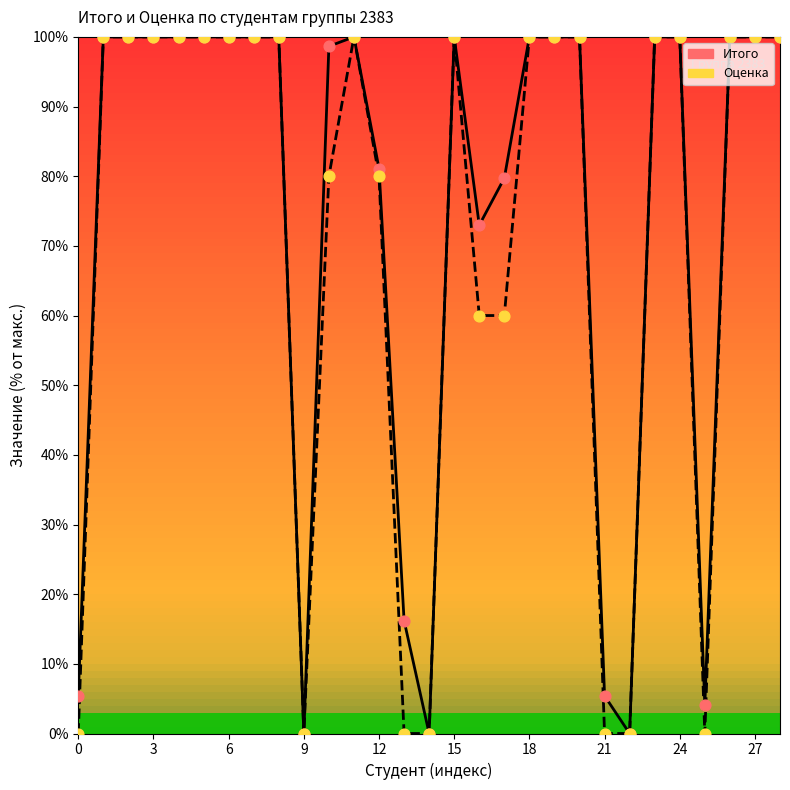

Is the value of Итого at 12 greater than the value of Оценка at 16?

Yes